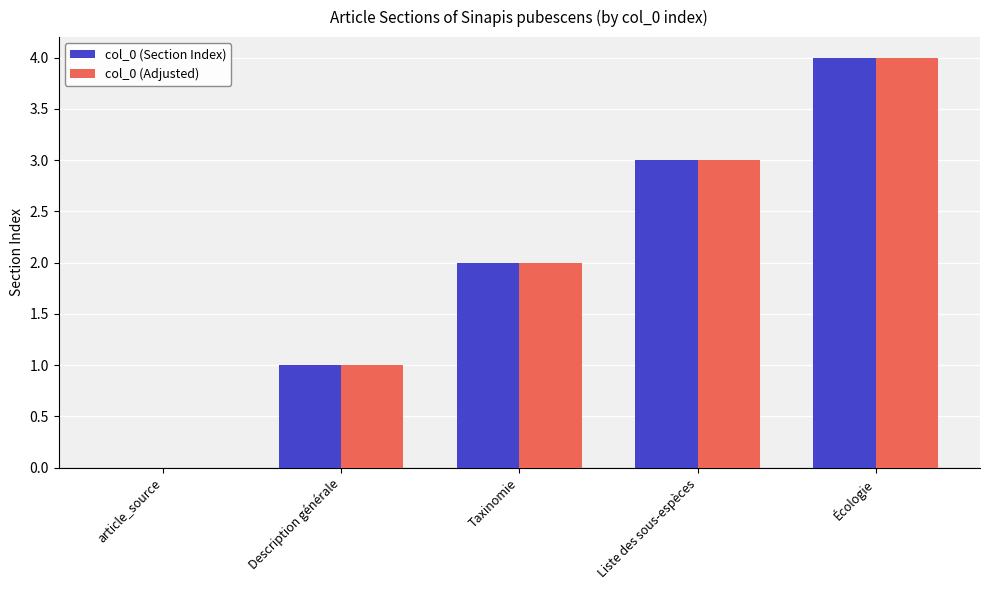

The col_0 (Section Index) series shows 1 at Écologie. True or false?

False